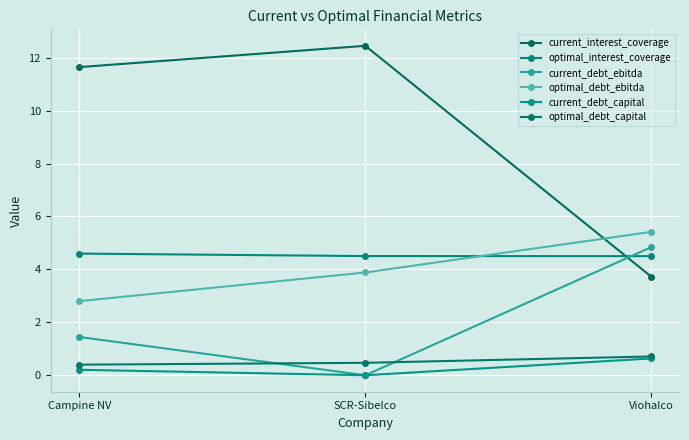

At which label does current_interest_coverage reach its minimum?

Viohalco